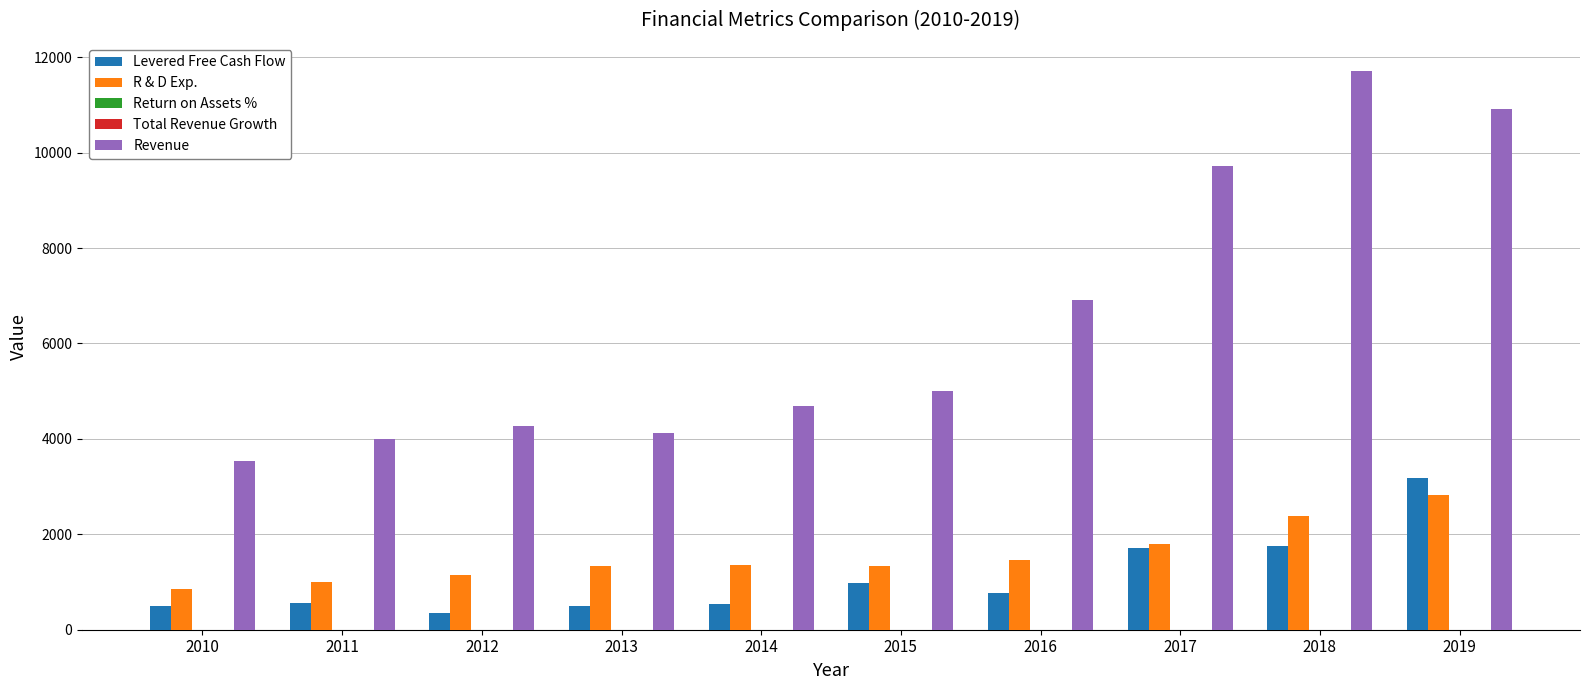

True or false: R & D Exp. has a value of 2507.8 at 2017.

False